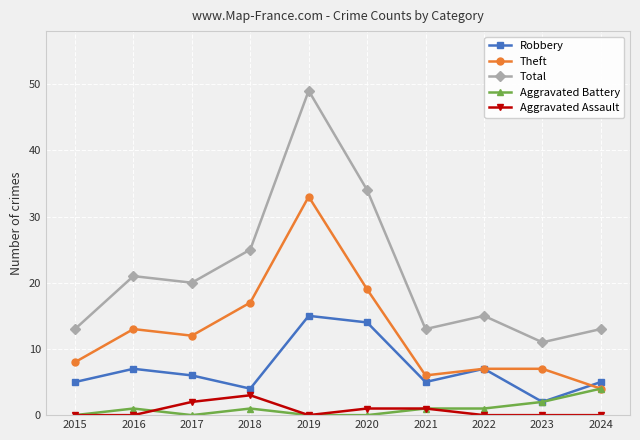

Reading right to left, transcribe all the data shown in this chart.

Robbery: 2024=5	2023=2	2022=7	2021=5	2020=14	2019=15	2018=4	2017=6	2016=7	2015=5
Theft: 2024=4	2023=7	2022=7	2021=6	2020=19	2019=33	2018=17	2017=12	2016=13	2015=8
Total: 2024=13	2023=11	2022=15	2021=13	2020=34	2019=49	2018=25	2017=20	2016=21	2015=13
Aggravated Battery: 2024=4	2023=2	2022=1	2021=1	2020=0	2019=0	2018=1	2017=0	2016=1	2015=0
Aggravated Assault: 2024=0	2023=0	2022=0	2021=1	2020=1	2019=0	2018=3	2017=2	2016=0	2015=0